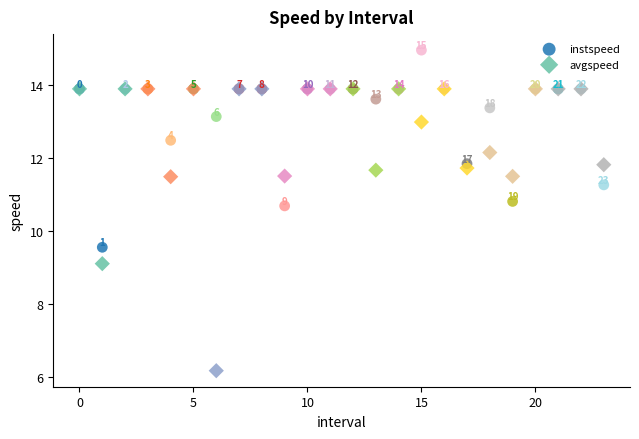

Across all series, what Y value is closest to 10?

9.6